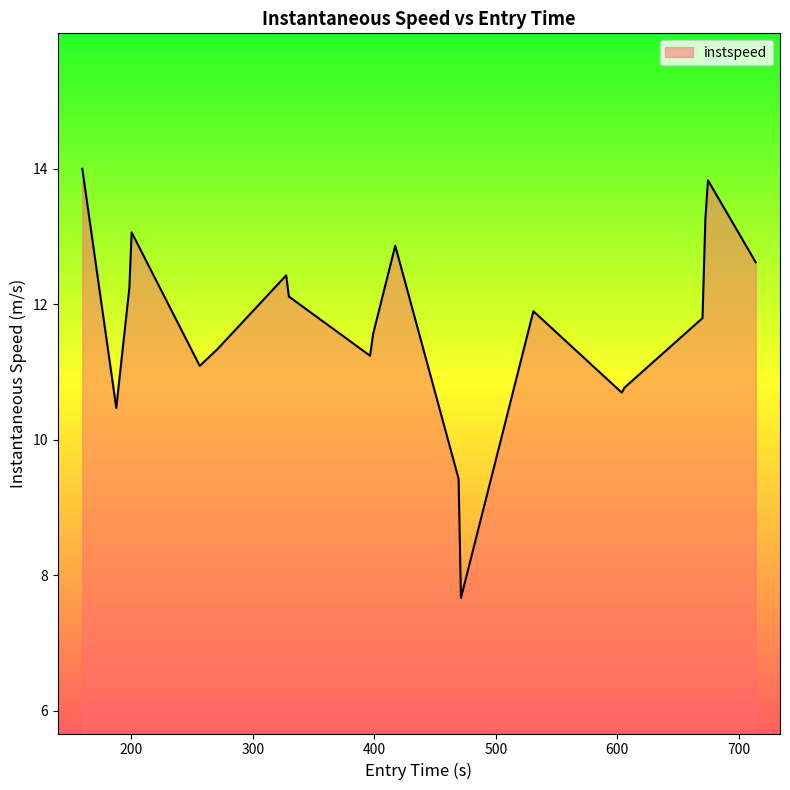

What is the minimum value shown in the chart?

7.7